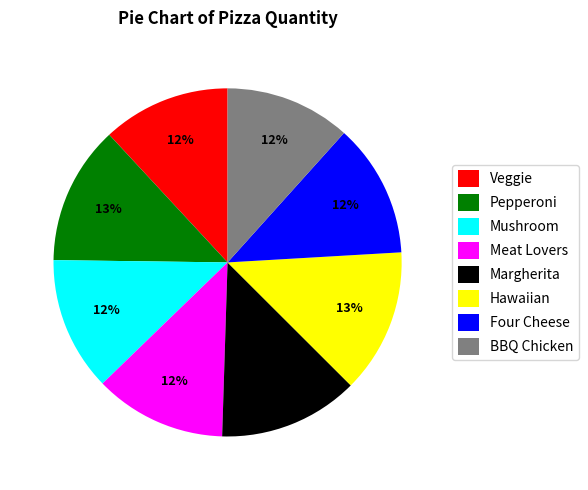

To the nearest percent, what portion does Meat Lovers represent?

12%